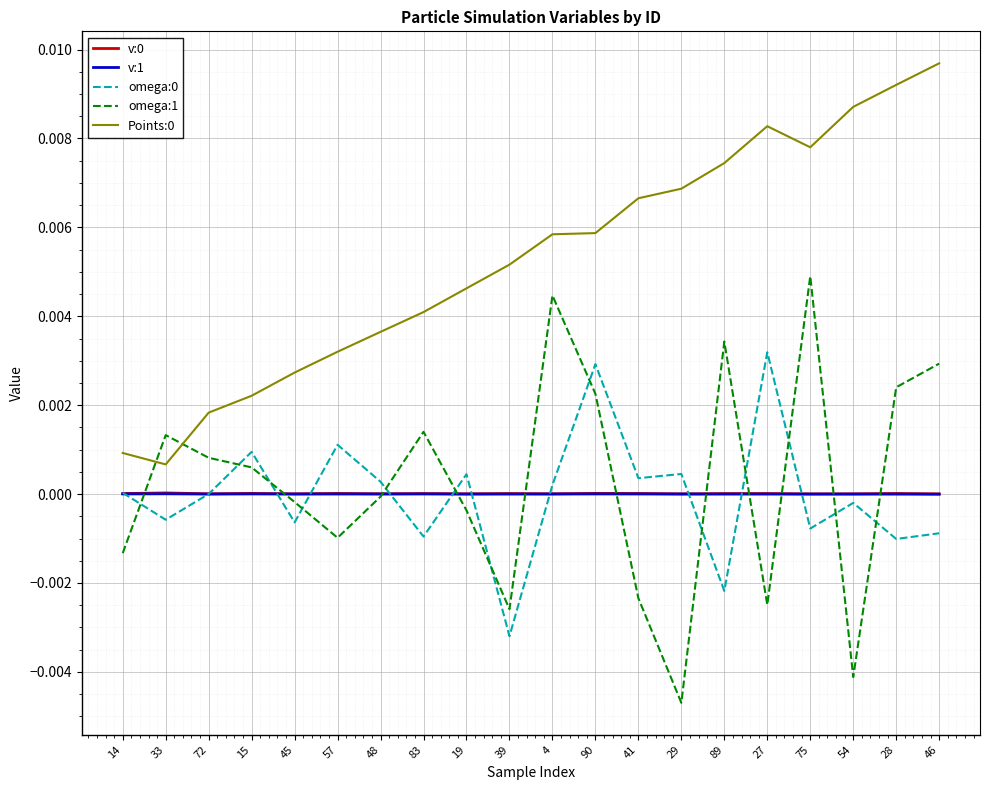

Which series has the widest spread of values?

omega:1